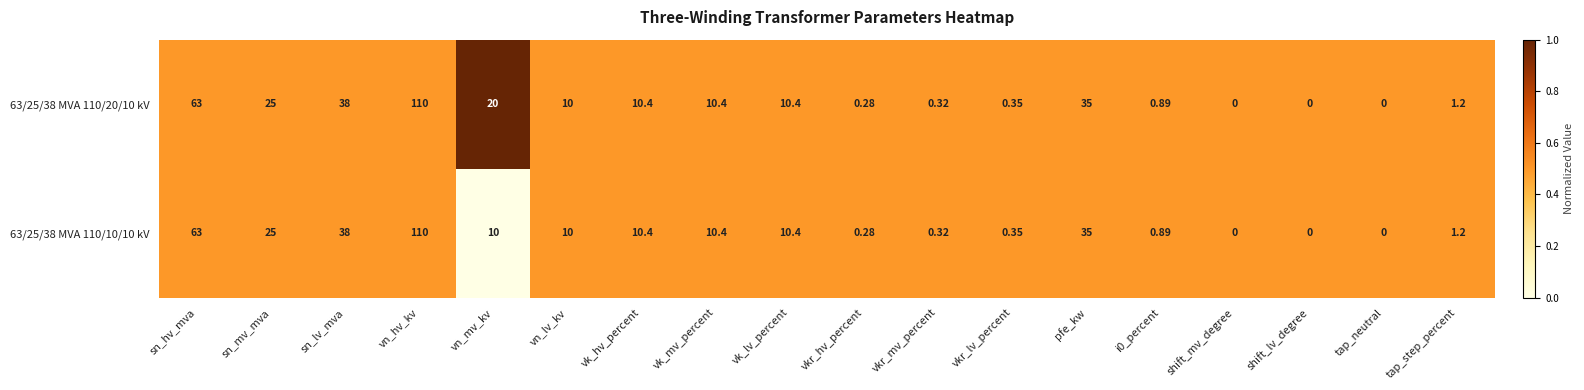

Is the value of 63/25/38 MVA 110/20/10 kV at shift_mv_degree greater than the value of 63/25/38 MVA 110/10/10 kV at vk_hv_percent?

No